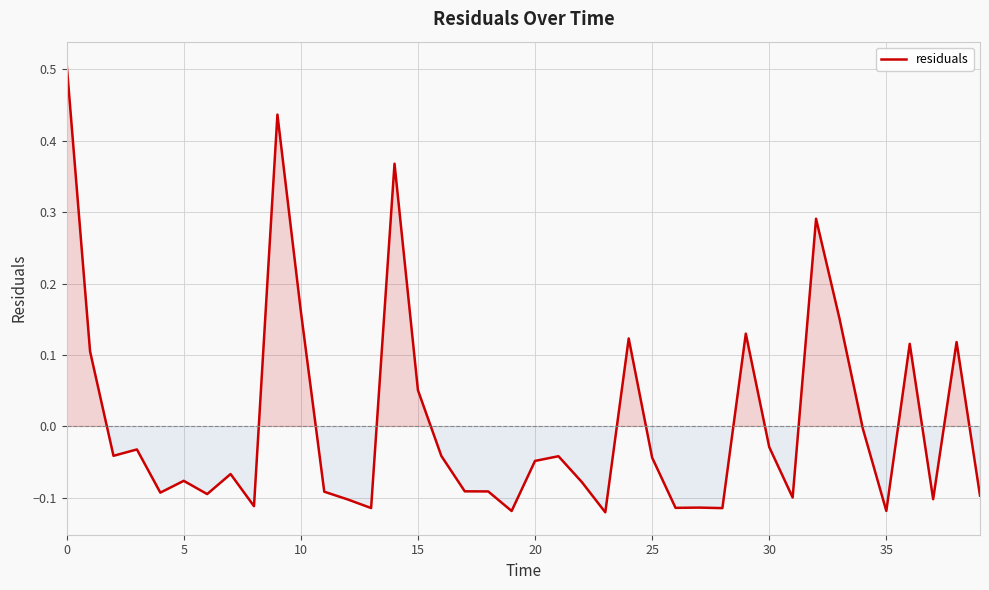

What is the difference between the maximum and minimum values?

0.6